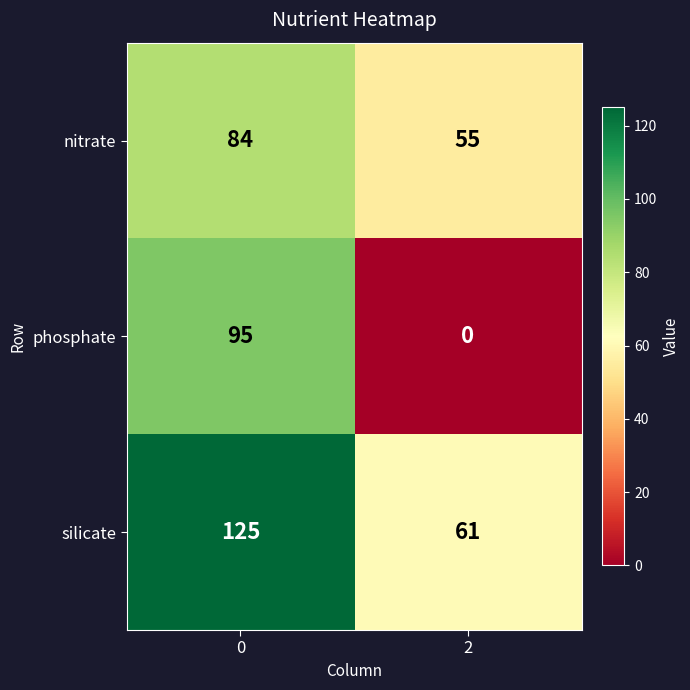

What is the sum of the phosphate values at 2 and 0?

95